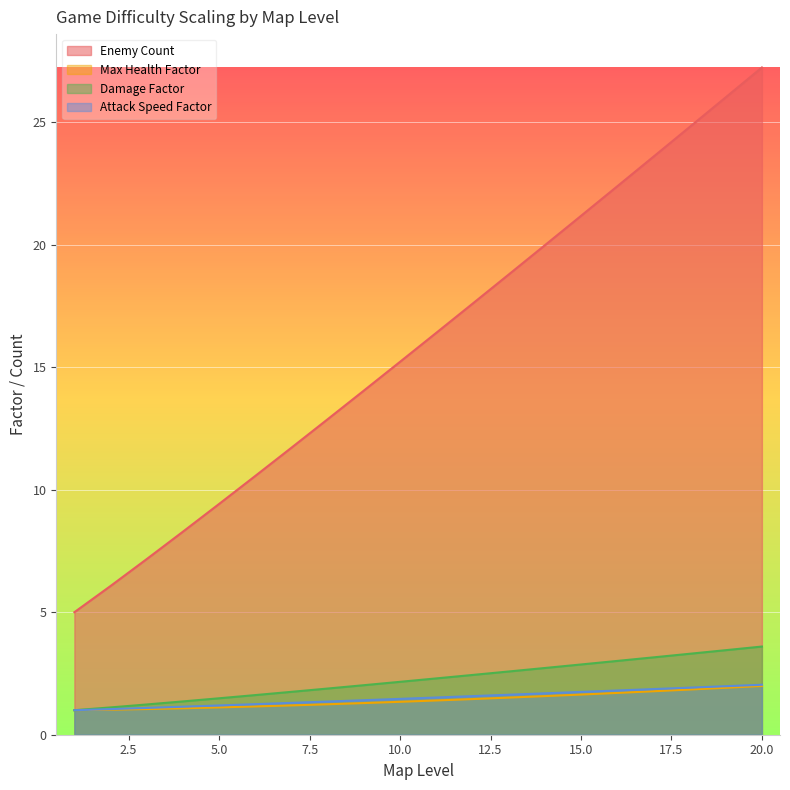

True or false: Enemy Count has more than 0 interior local peaks.

False